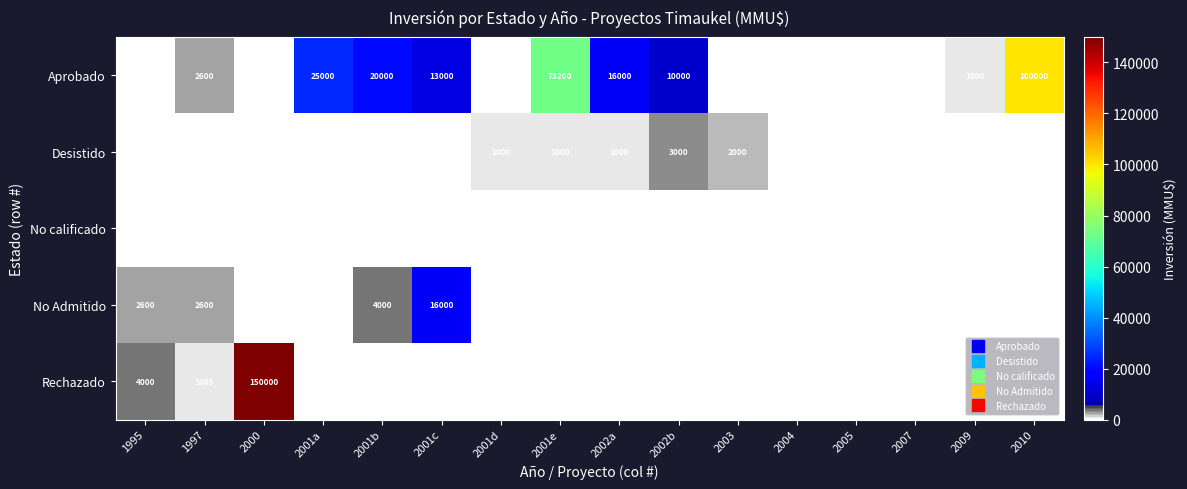

The Rechazado series shows 1000 at 1997. True or false?

True